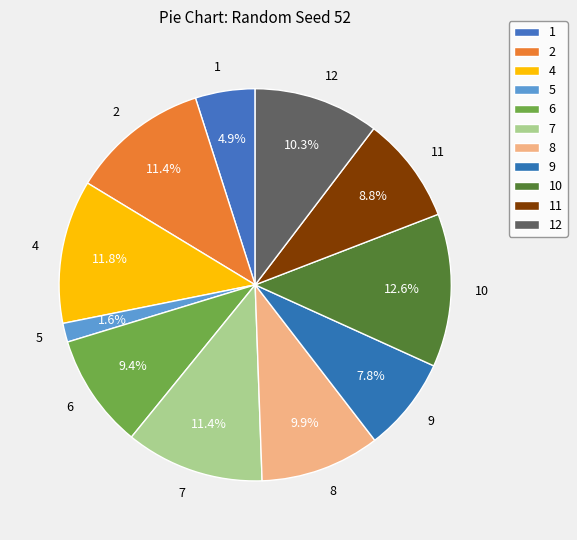

To the nearest percent, what is the difference between the largest and smallest slice percentages?

11%